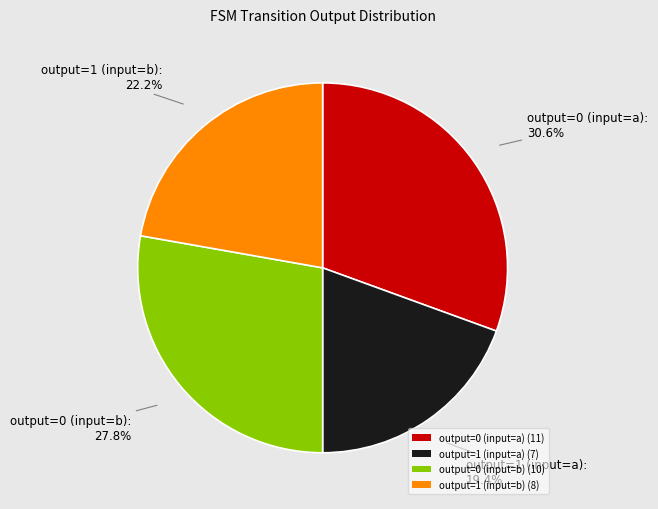

To the nearest percent, what percentage of the pie is output=1 (input=a)?

19%